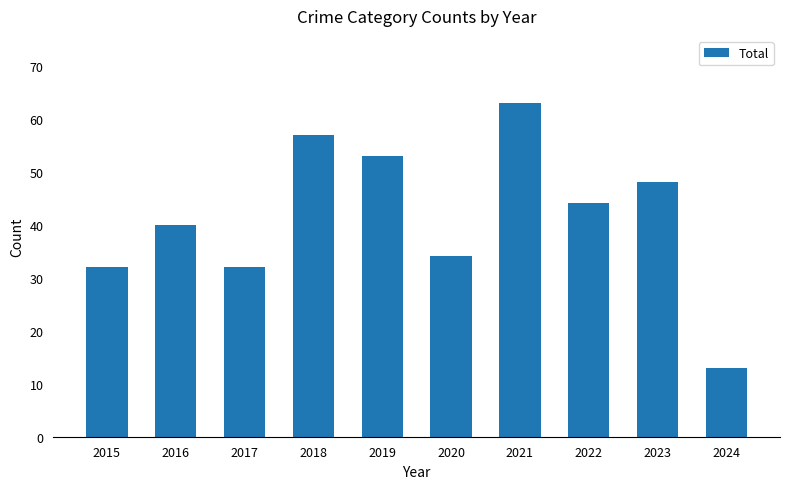

Where is the data nearest to the value 38?

2016